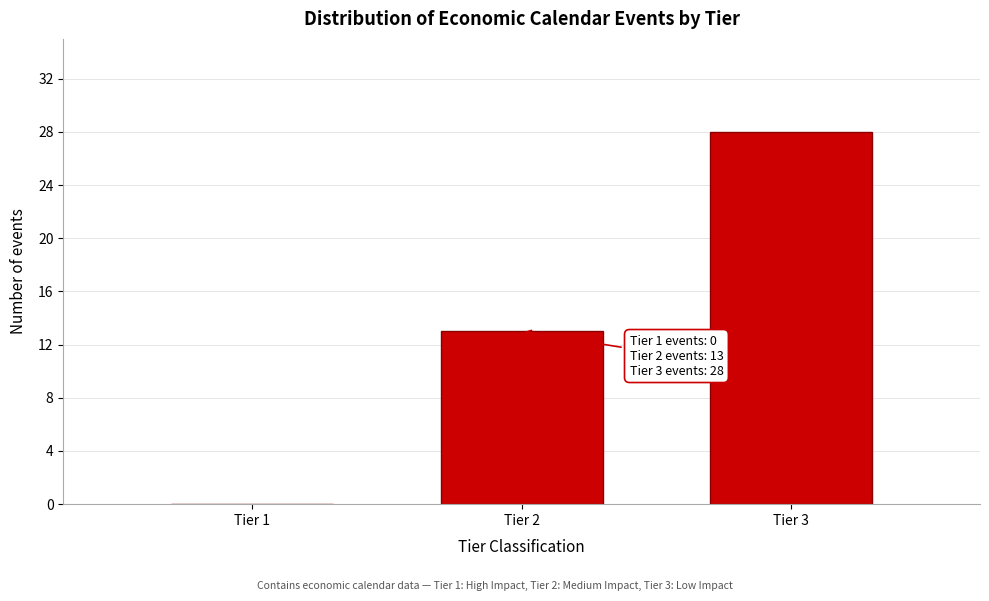

Reading right to left, extract all data points from this chart.

Tier 3=28	Tier 2=13	Tier 1=0